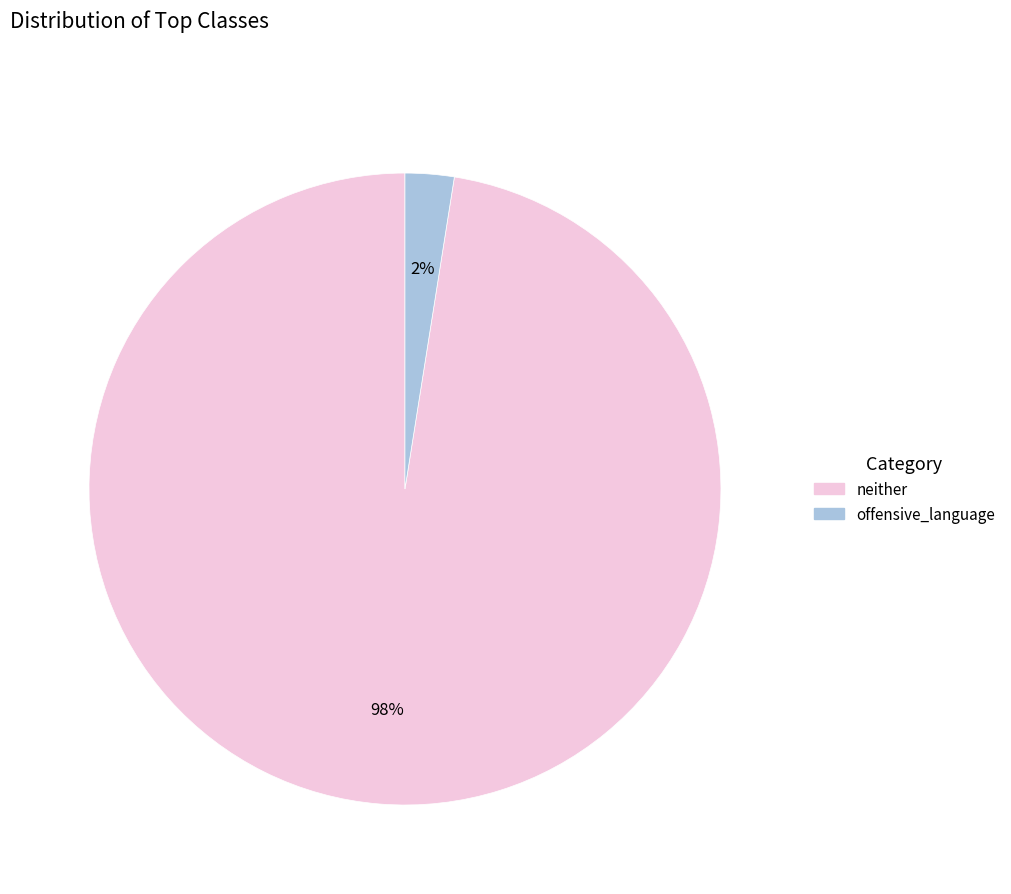

Count the number of slices in the pie.

2